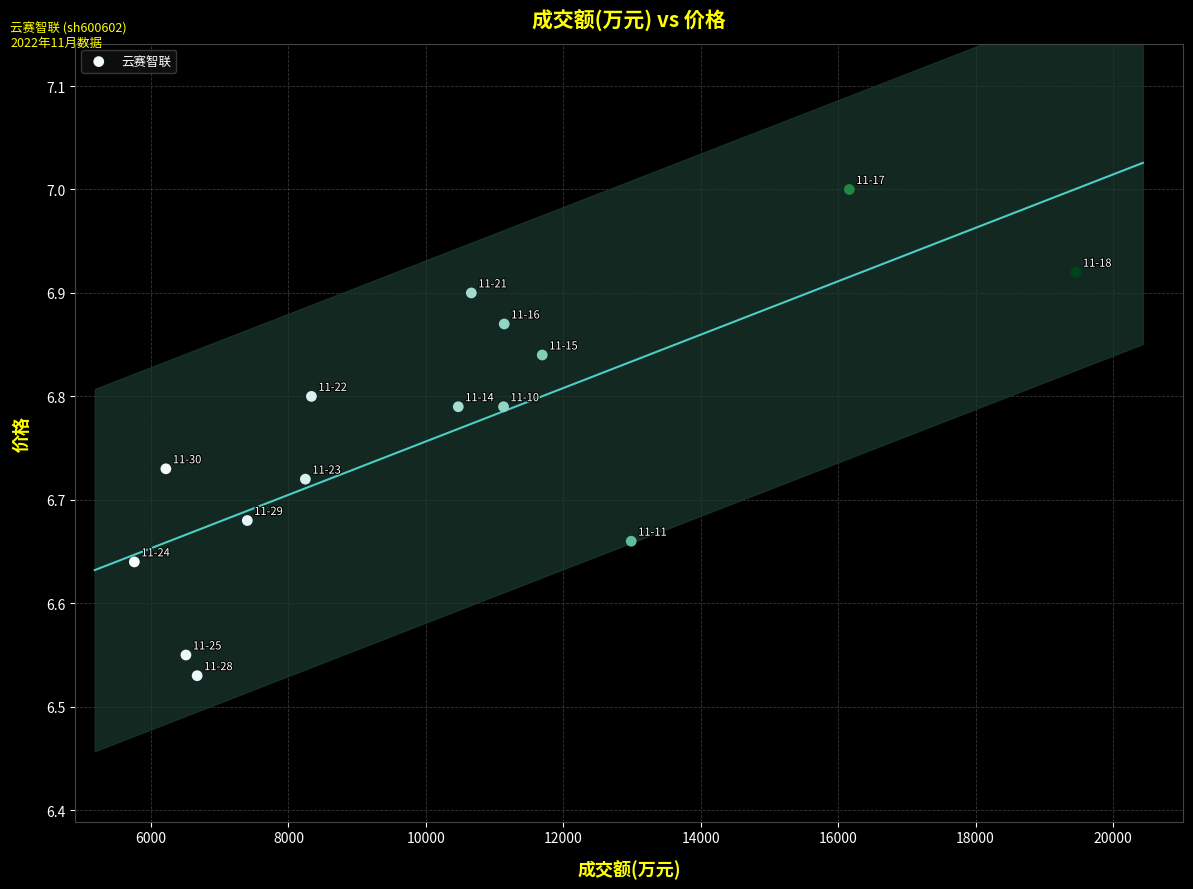

What is the range of Y values (max minus min)?

0.5